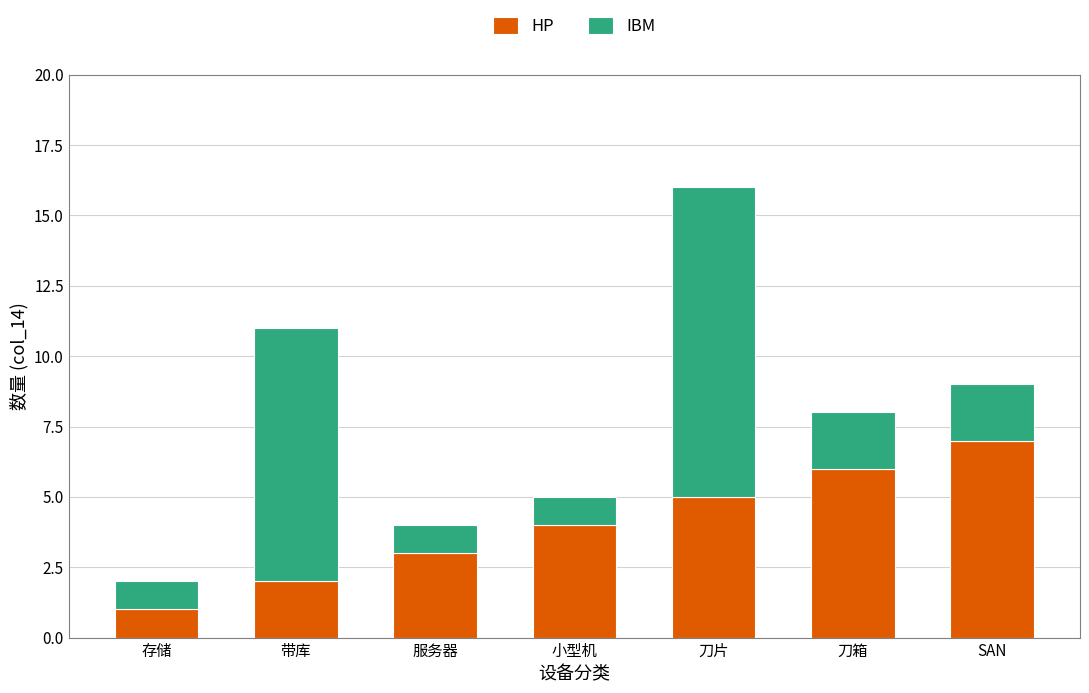

Is it true that HP equals 2 at 刀片?

False